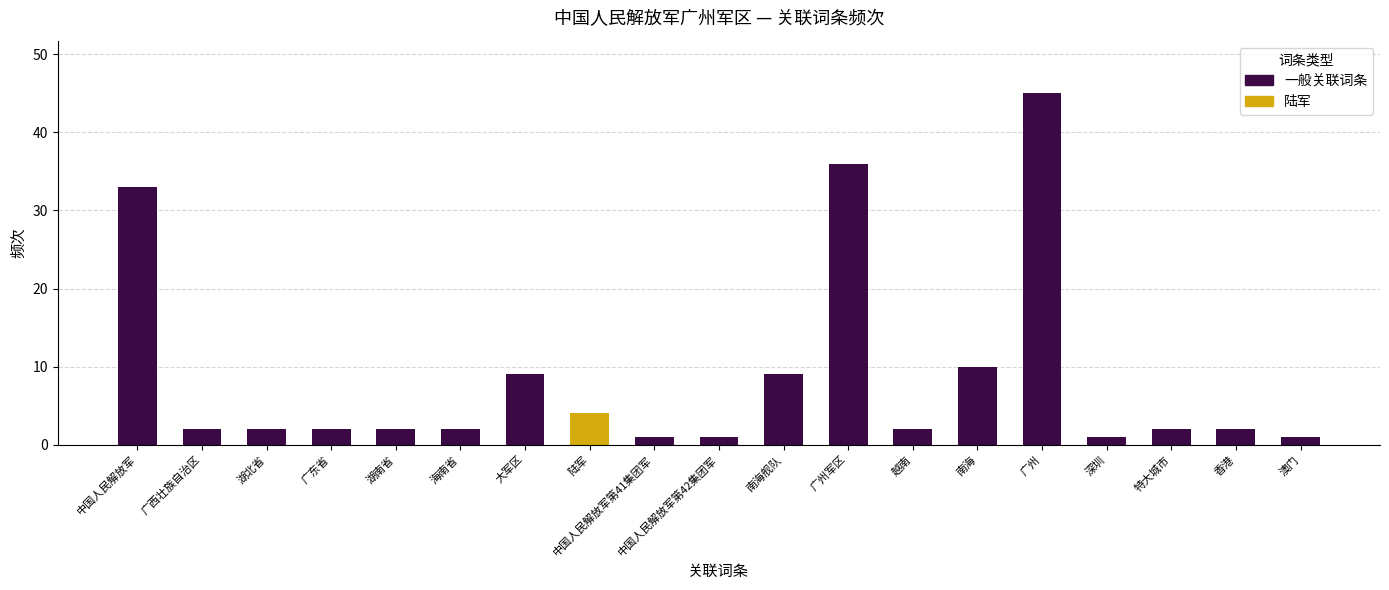

What is the change in value from 广西壮族自治区 to 中国人民解放军第41集团军?

-1